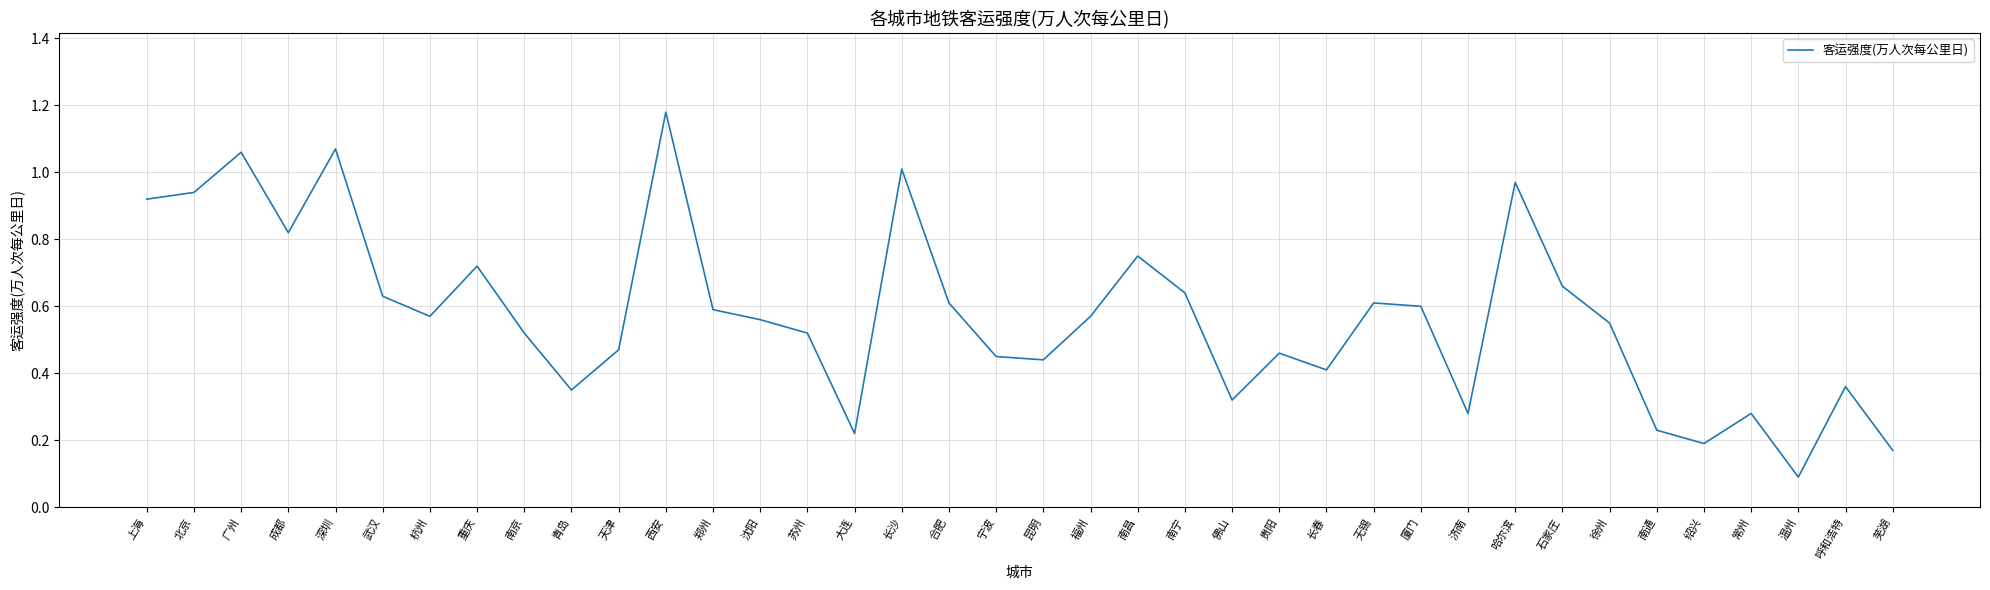

What position from the left is 重庆?

8